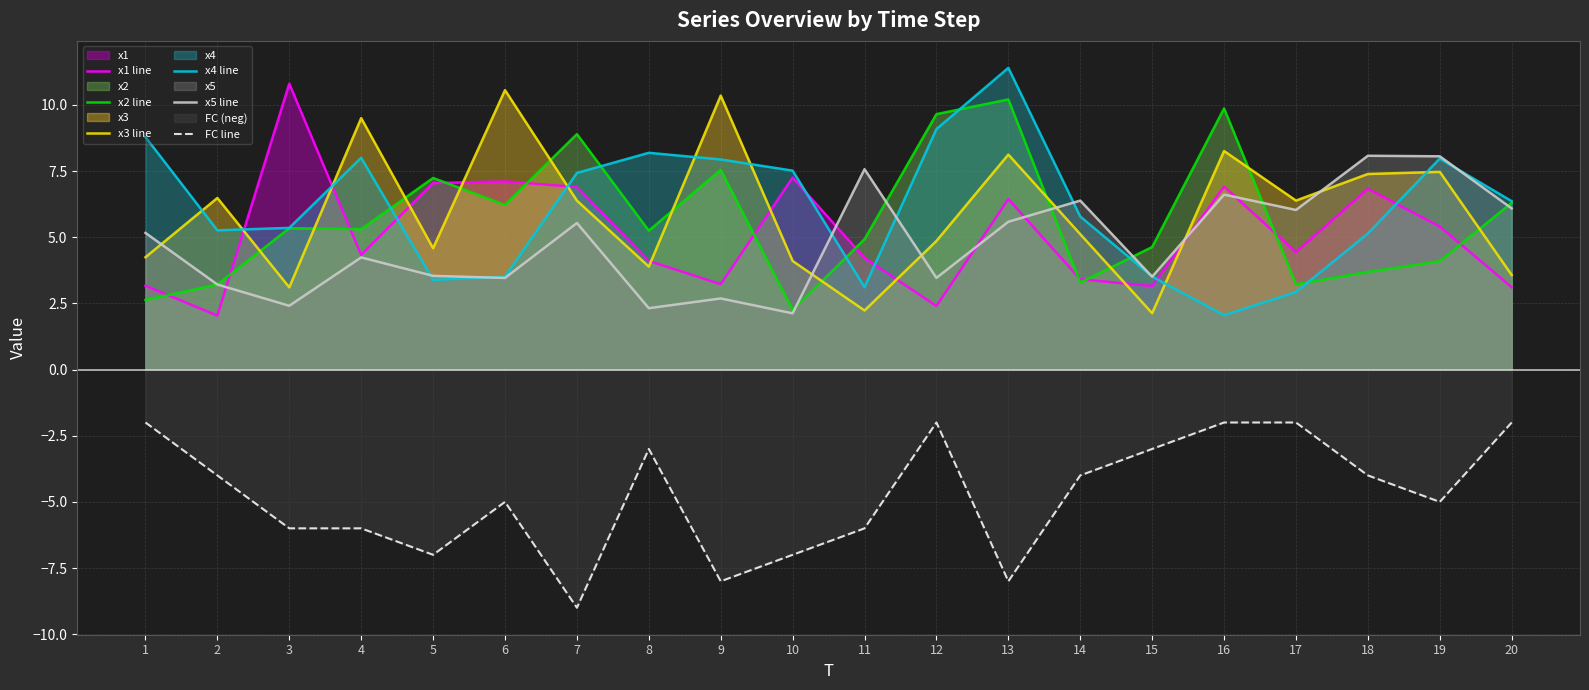

How many data points in FC line are above -4?

7